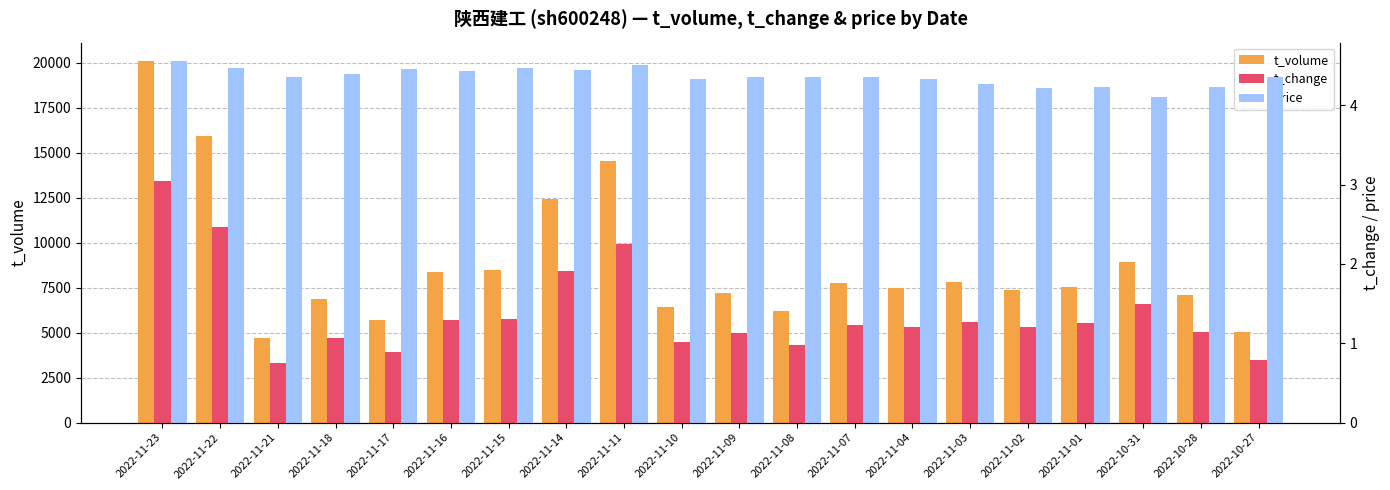

Between 2022-11-04 and 2022-11-08, which is larger?

2022-11-04